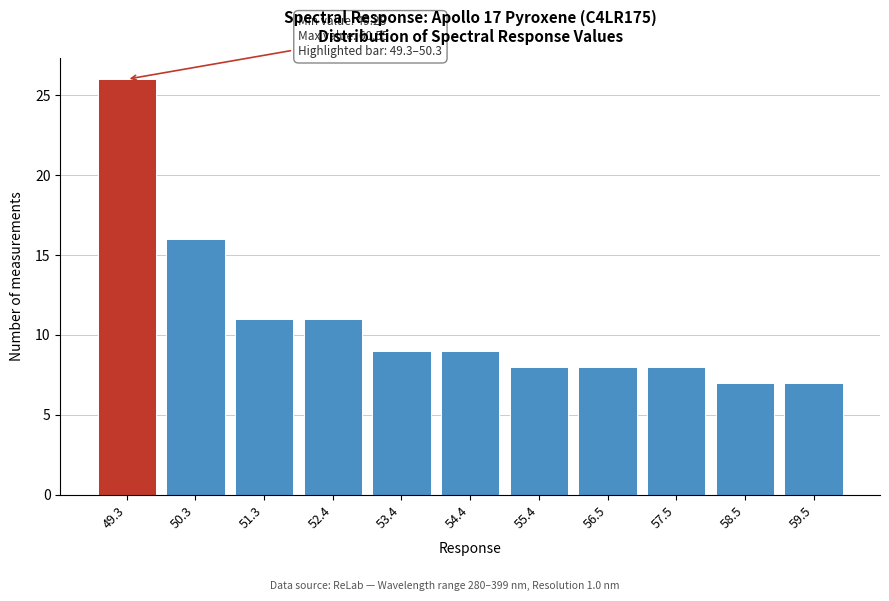

Reading left to right, transcribe all the data shown in this chart.

49.3=26	50.3=16	51.3=11	52.4=11	53.4=9	54.4=9	55.4=8	56.5=8	57.5=8	58.5=7	59.5=7